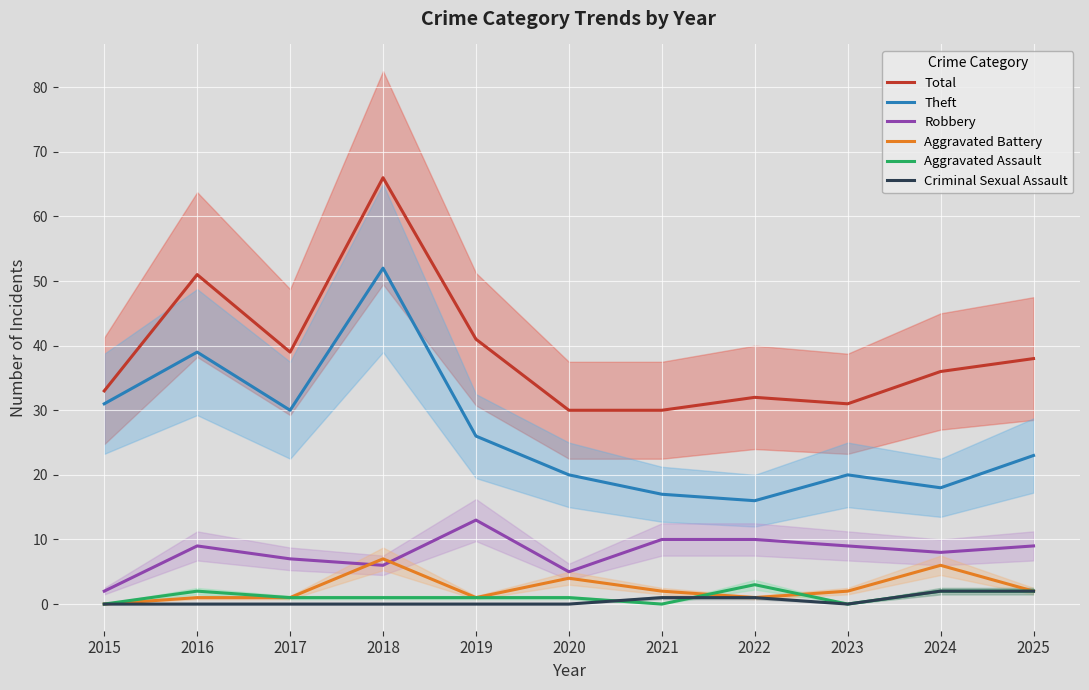

Reading right to left, what are all the values shown in this chart?

Total: 38	36	31	32	30	30	41	66	39	51	33
Theft: 23	18	20	16	17	20	26	52	30	39	31
Robbery: 9	8	9	10	10	5	13	6	7	9	2
Aggravated Battery: 2	6	2	1	2	4	1	7	1	1	0
Aggravated Assault: 2	2	0	3	0	1	1	1	1	2	0
Criminal Sexual Assault: 2	2	0	1	1	0	0	0	0	0	0